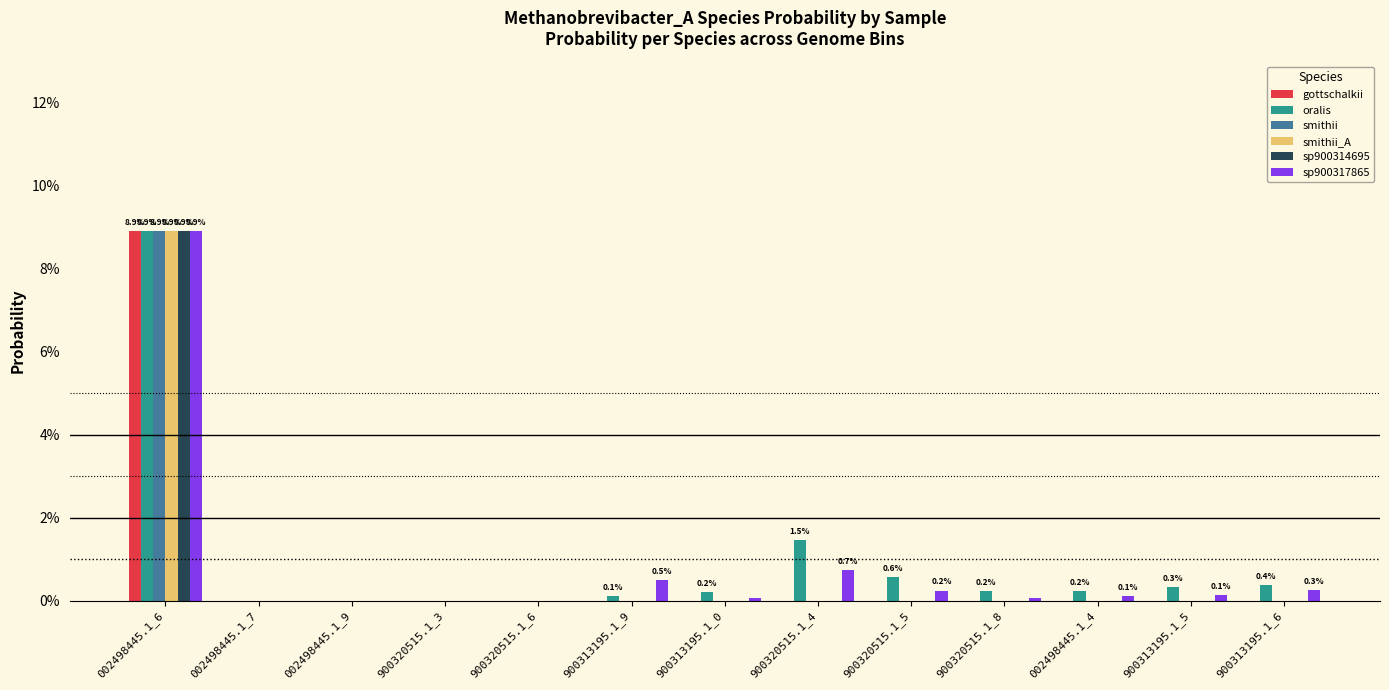

At how many categories does at least one series exceed 0?

10